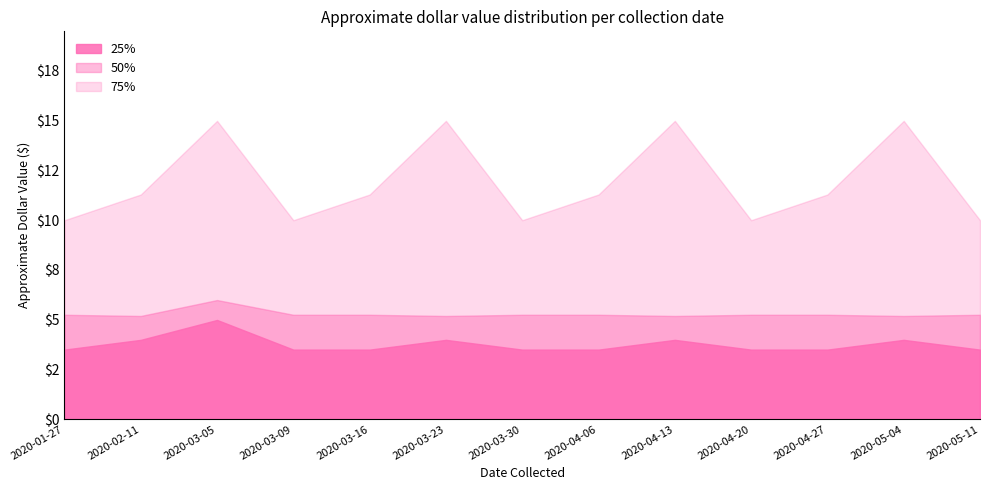

Which series has the largest total across all categories?

75%